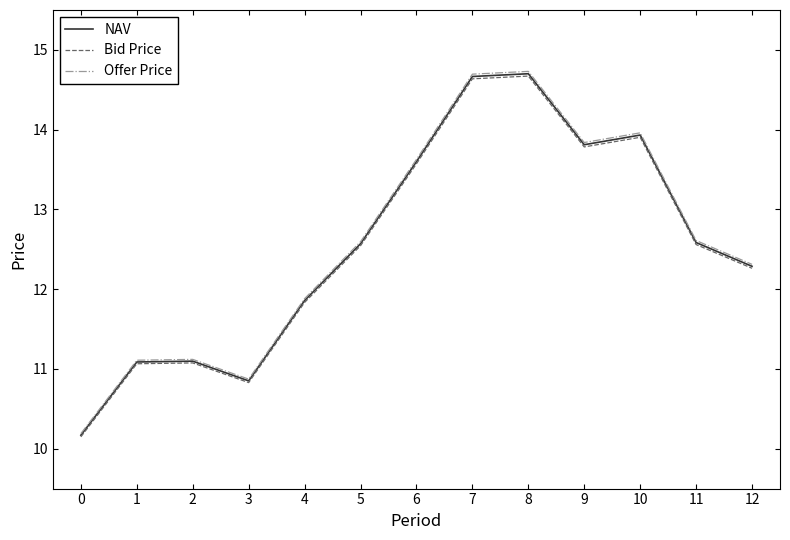

What are all the series names shown in the legend?

NAV, Bid Price, Offer Price